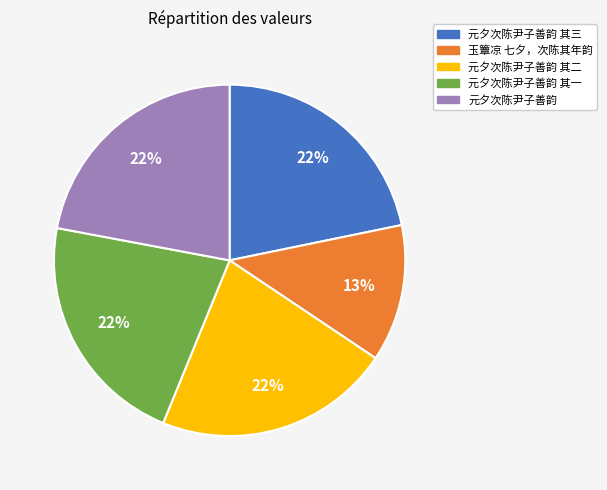

Which slice is the smallest?

玉簟凉 七夕，次陈其年韵